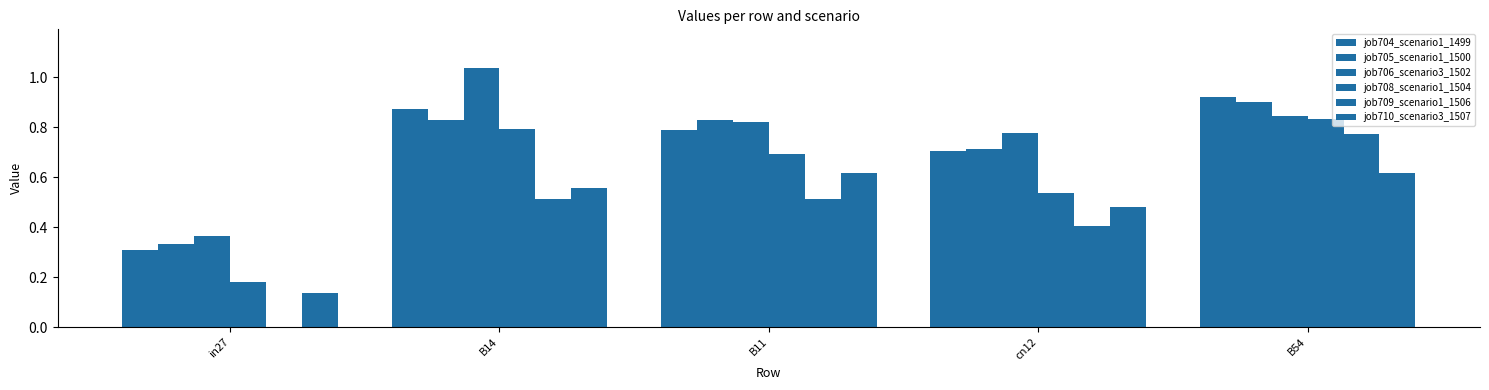

Where is job706_scenario3_1502 nearest to the value 0?

in27